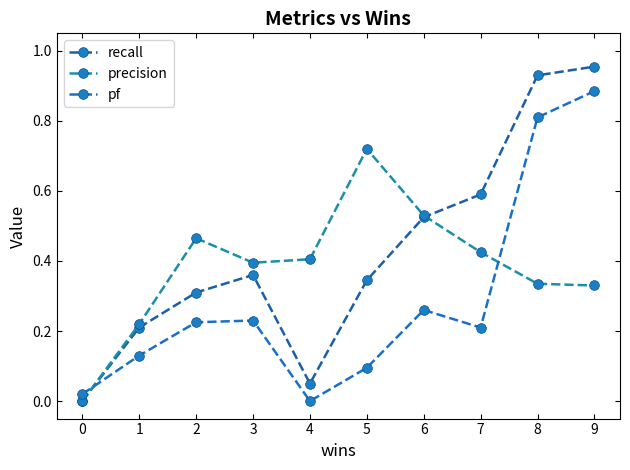

How many lines are shown in the chart?

3